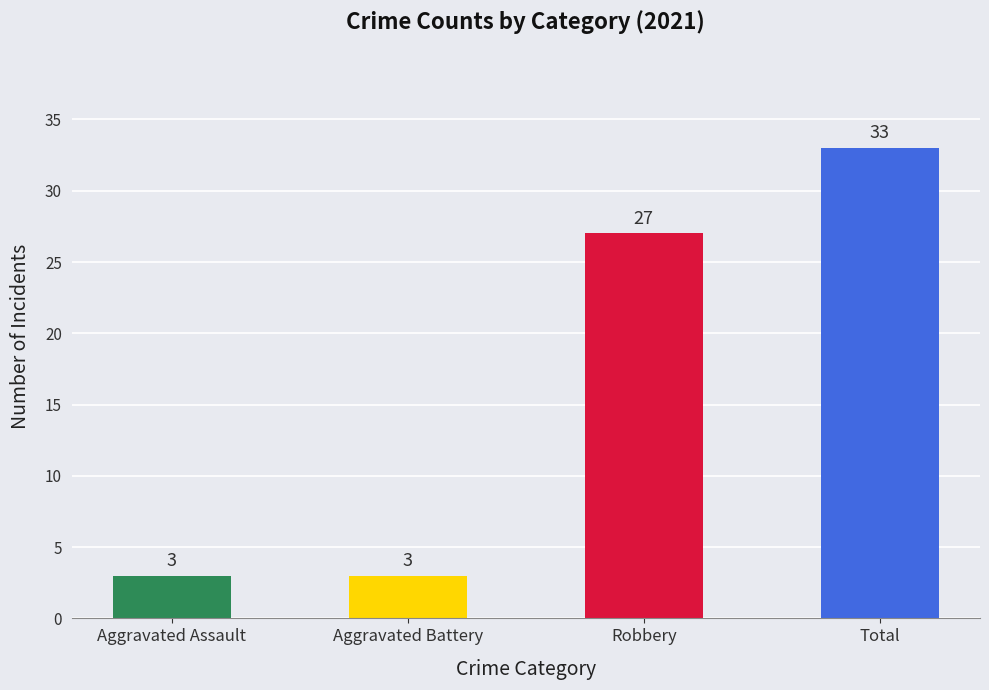

Which has a higher value, Aggravated Assault or Total?

Total